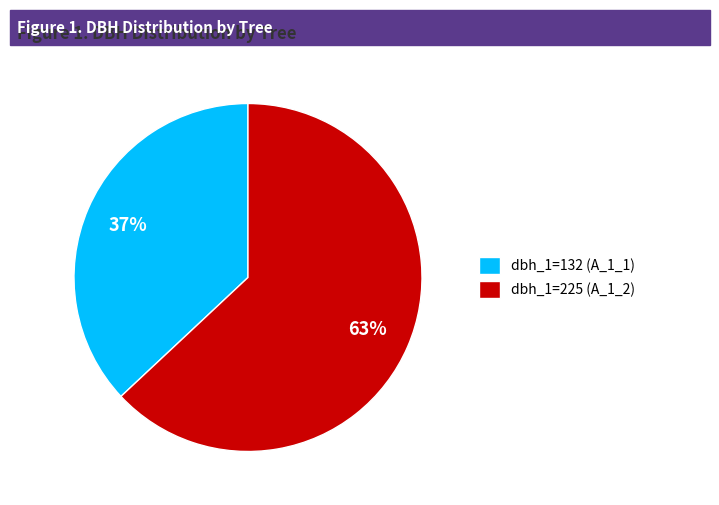

Which slice is the largest?

dbh_1=225 (A_1_2)